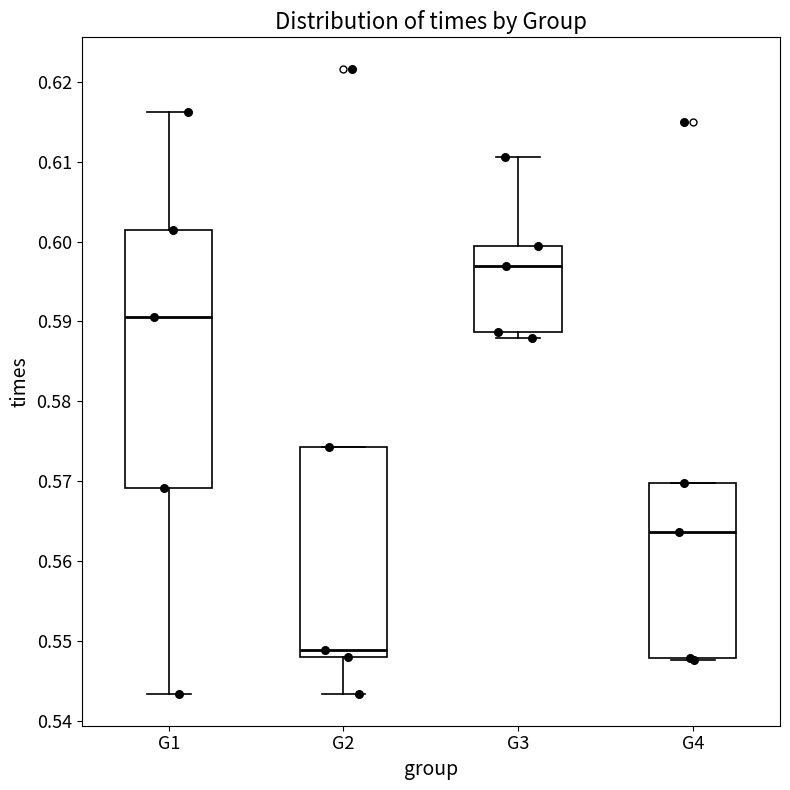

Comparing the boxes themselves (not the whiskers), which one is the tallest?

G1